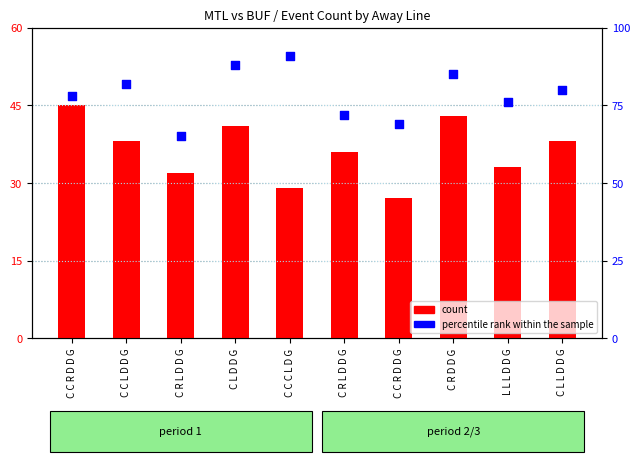

At which category is the sum across all series the highest?

C L D D G